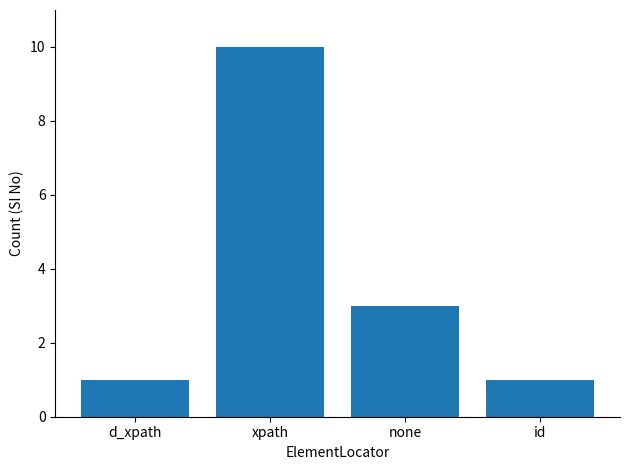

What is the difference between the second highest and minimum values?

2